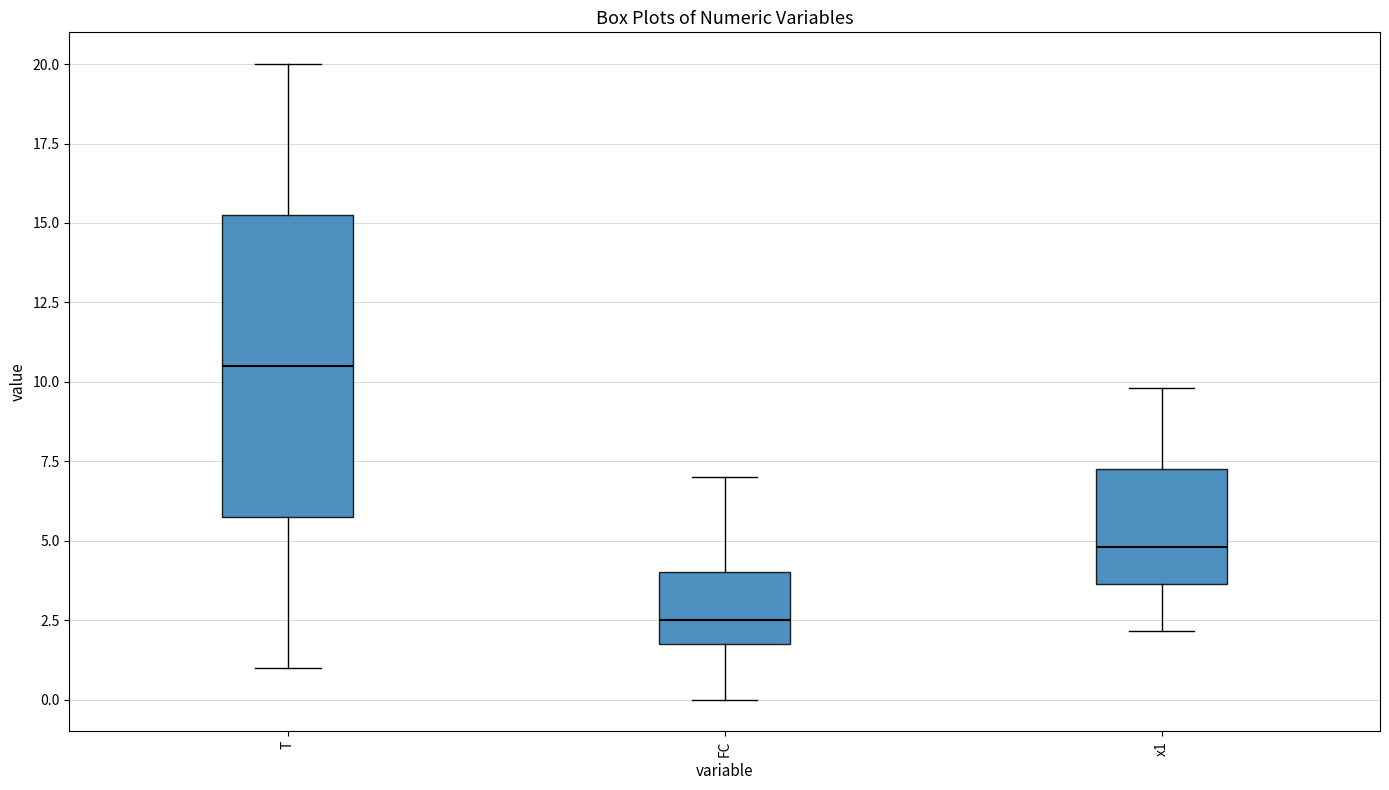

Reading left to right, transcribe this box plot: for each box, give where its median line is, the range the box spans, and where its two whiskers end, as read against the y-axis. The values are not printed on the chart, so give them approximately, as read against the axis.

T: median 10.5, box 6.0 to 15.5, whiskers 1.0 to 20.0
FC: median 2.5, box 2.0 to 4.0, whiskers 0.0 to 7.0
x1: median 5.0, box 3.5 to 7.5, whiskers 2.0 to 10.0